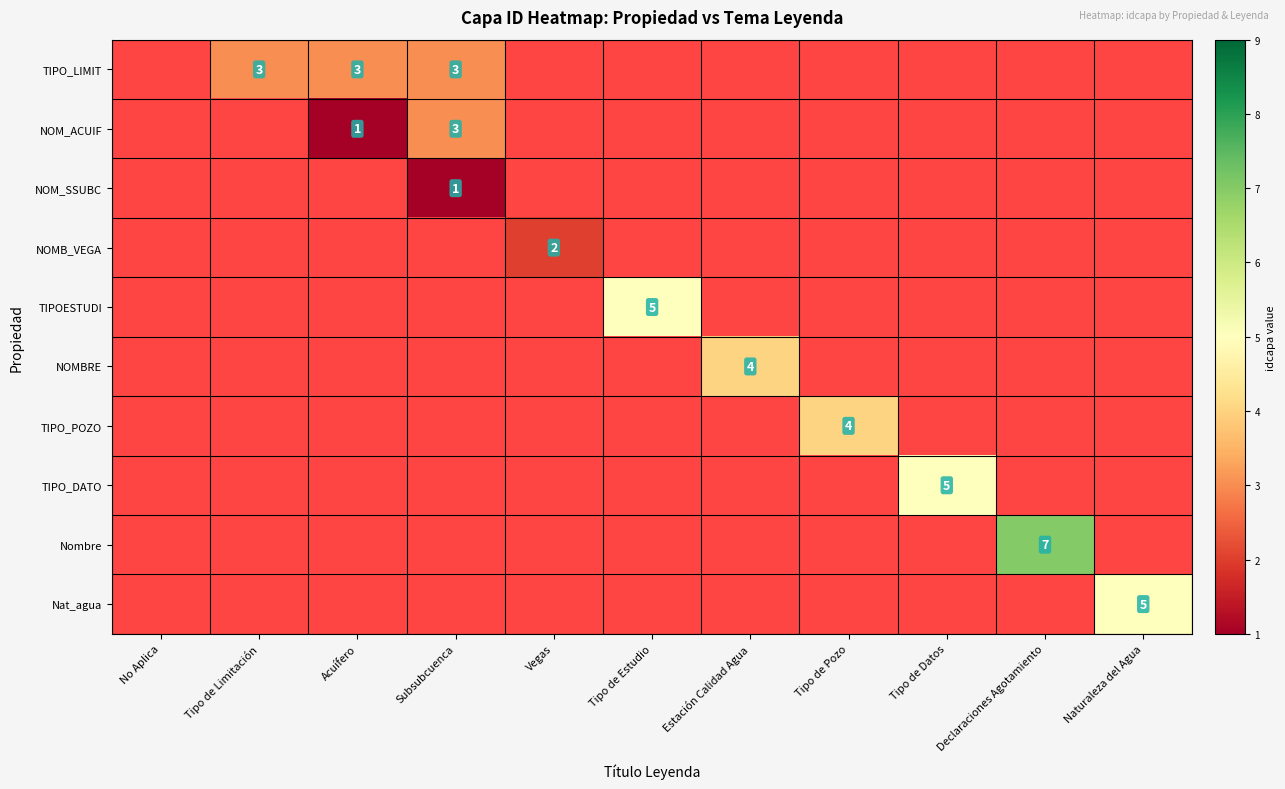

Which series has the largest total across all categories?

TIPO_LIMIT